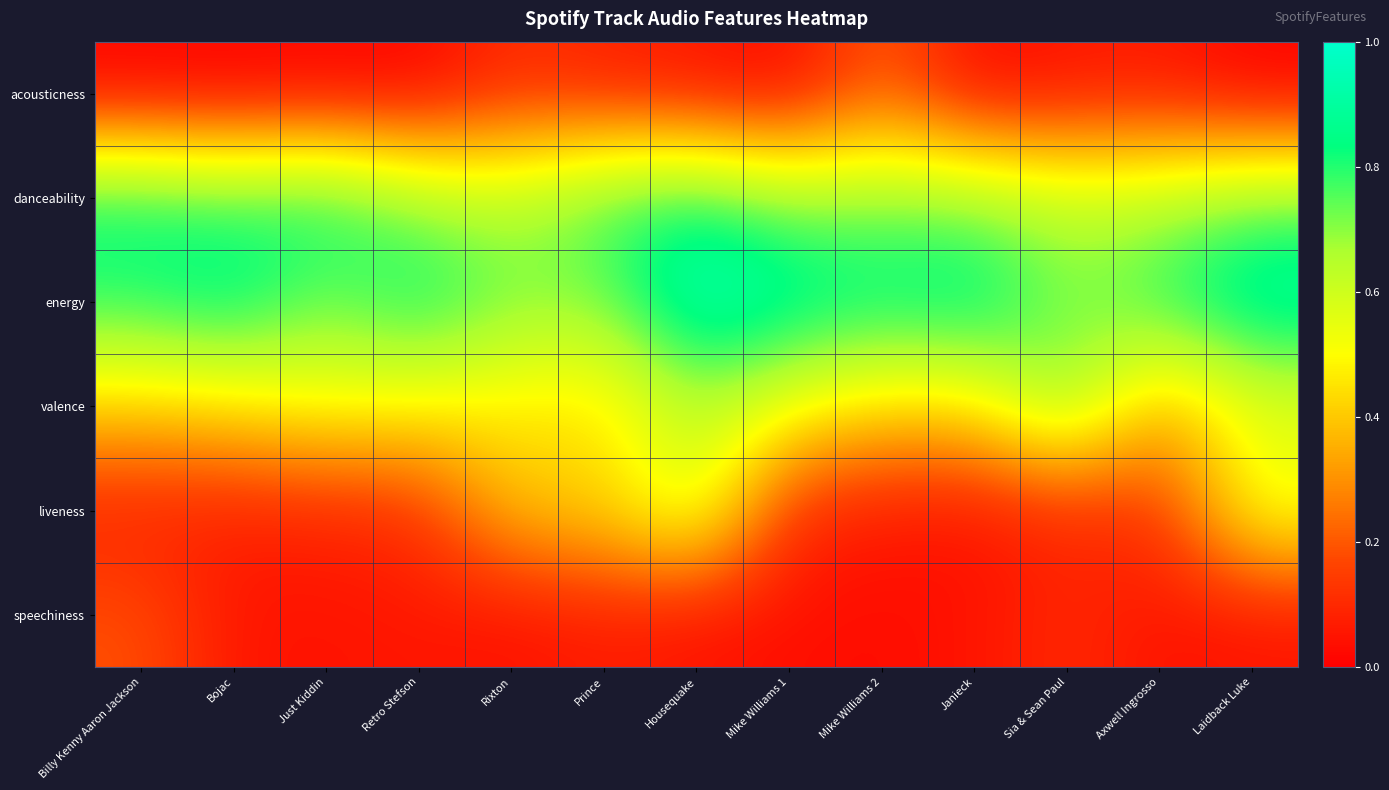

Reading left to right, list all the values displayed in this chart.

acousticness: Billy Kenny Aaron Jackson=0.0	Bojac=0.0	Just Kiddin=0.0	Retro Stefson=0.0	Rixton=0.1	Prince=0.1	Housequake=0.0	Mike Williams 1=0.0	Mike Williams 2=0.2	Janieck=0.0	Sia & Sean Paul=0.0	Axwell Ingrosso=0.1	Laidback Luke=0.0
danceability: Billy Kenny Aaron Jackson=0.8	Bojac=0.8	Just Kiddin=0.8	Retro Stefson=0.7	Rixton=0.6	Prince=0.8	Housequake=0.8	Mike Williams 1=0.7	Mike Williams 2=0.7	Janieck=0.7	Sia & Sean Paul=0.6	Axwell Ingrosso=0.6	Laidback Luke=0.7
energy: Billy Kenny Aaron Jackson=0.8	Bojac=0.9	Just Kiddin=0.7	Retro Stefson=0.9	Rixton=0.7	Prince=0.7	Housequake=1.0	Mike Williams 1=0.9	Mike Williams 2=0.9	Janieck=0.9	Sia & Sean Paul=0.7	Axwell Ingrosso=0.8	Laidback Luke=0.9
valence: Billy Kenny Aaron Jackson=0.4	Bojac=0.4	Just Kiddin=0.5	Retro Stefson=0.5	Rixton=0.5	Prince=0.4	Housequake=0.6	Mike Williams 1=0.5	Mike Williams 2=0.4	Janieck=0.4	Sia & Sean Paul=0.7	Axwell Ingrosso=0.3	Laidback Luke=0.5
liveness: Billy Kenny Aaron Jackson=0.1	Bojac=0.1	Just Kiddin=0.1	Retro Stefson=0.1	Rixton=0.4	Prince=0.4	Housequake=0.6	Mike Williams 1=0.1	Mike Williams 2=0.1	Janieck=0.0	Sia & Sean Paul=0.1	Axwell Ingrosso=0.1	Laidback Luke=0.6
speechiness: Billy Kenny Aaron Jackson=0.2	Bojac=0.0	Just Kiddin=0.0	Retro Stefson=0.1	Rixton=0.0	Prince=0.1	Housequake=0.0	Mike Williams 1=0.0	Mike Williams 2=0.0	Janieck=0.0	Sia & Sean Paul=0.1	Axwell Ingrosso=0.0	Laidback Luke=0.0